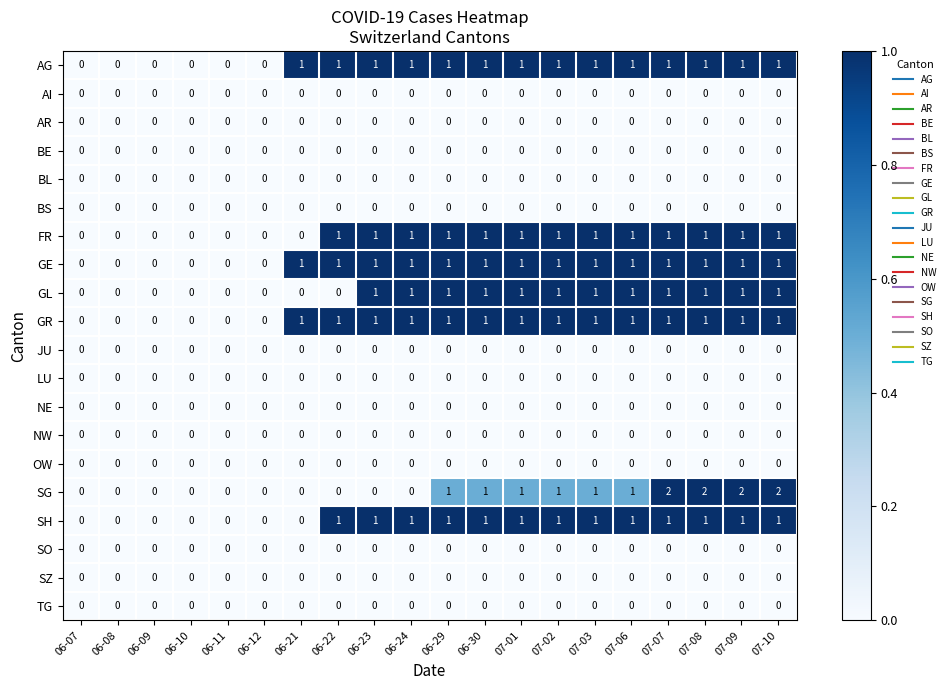

The value of SG at 07-03 is 1. True or false?

True